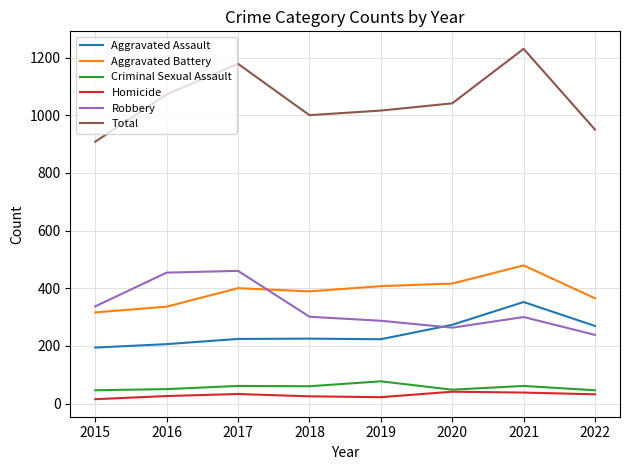

Is this an area chart (filled region under the line)?

No